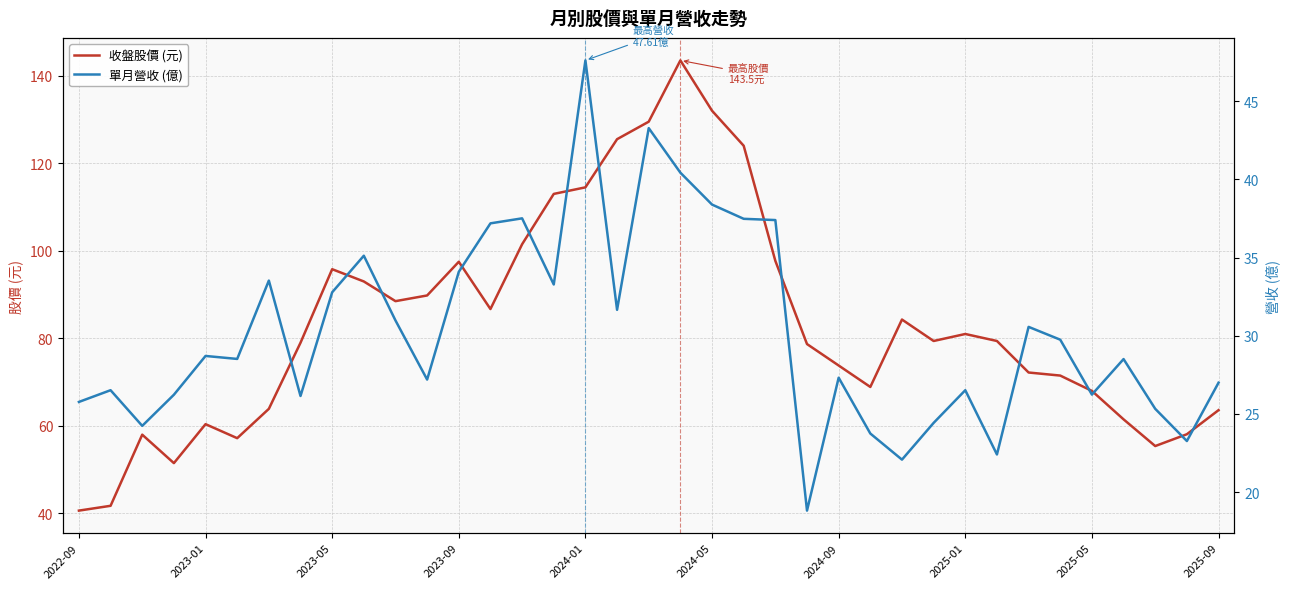

Reading right to left, list all the values displayed in this chart.

收盤股價 (元): 63.6	58.1	55.4	61.5	68.0	71.5	72.2	79.4	81.0	79.4	84.3	68.9	73.8	78.7	97.7	124.0	132.0	143.5	129.5	125.5	114.5	113.0	101.5	86.7	97.5	89.8	88.5	93.0	95.8	79.0	63.9	57.2	60.4	51.5	58.0	41.8	40.6
單月營收 (億): 27.0	23.3	25.3	28.5	26.2	29.8	30.6	22.4	26.5	24.4	22.1	23.8	27.3	18.8	37.4	37.5	38.4	40.4	43.3	31.7	47.6	33.3	37.5	37.2	34.1	27.2	31.0	35.1	32.8	26.1	33.5	28.5	28.7	26.2	24.2	26.5	25.8